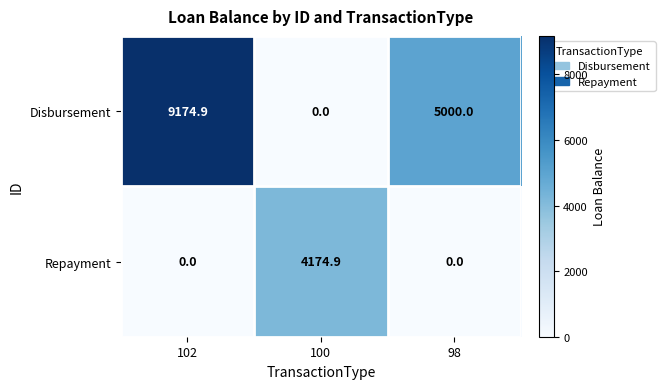

Reading left to right, list all the values displayed in this chart.

Disbursement: 102=9174.9	100=0.0	98=5000.0
Repayment: 102=0.0	100=4174.9	98=0.0